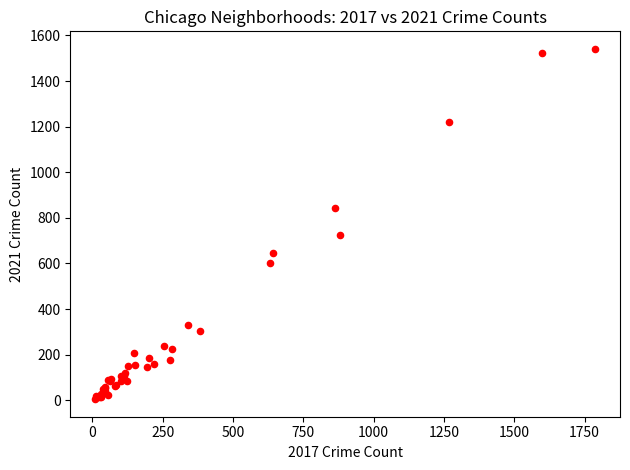

What Y value in the scatter plot is closest to 773?

725